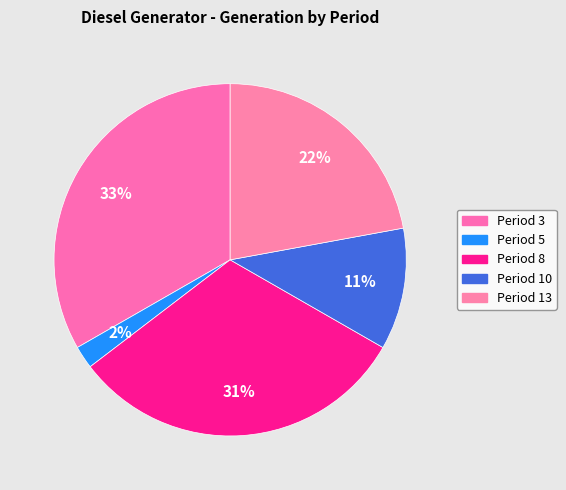

Rank the categories by value from lowest to highest.

Period 5, Period 10, Period 13, Period 8, Period 3